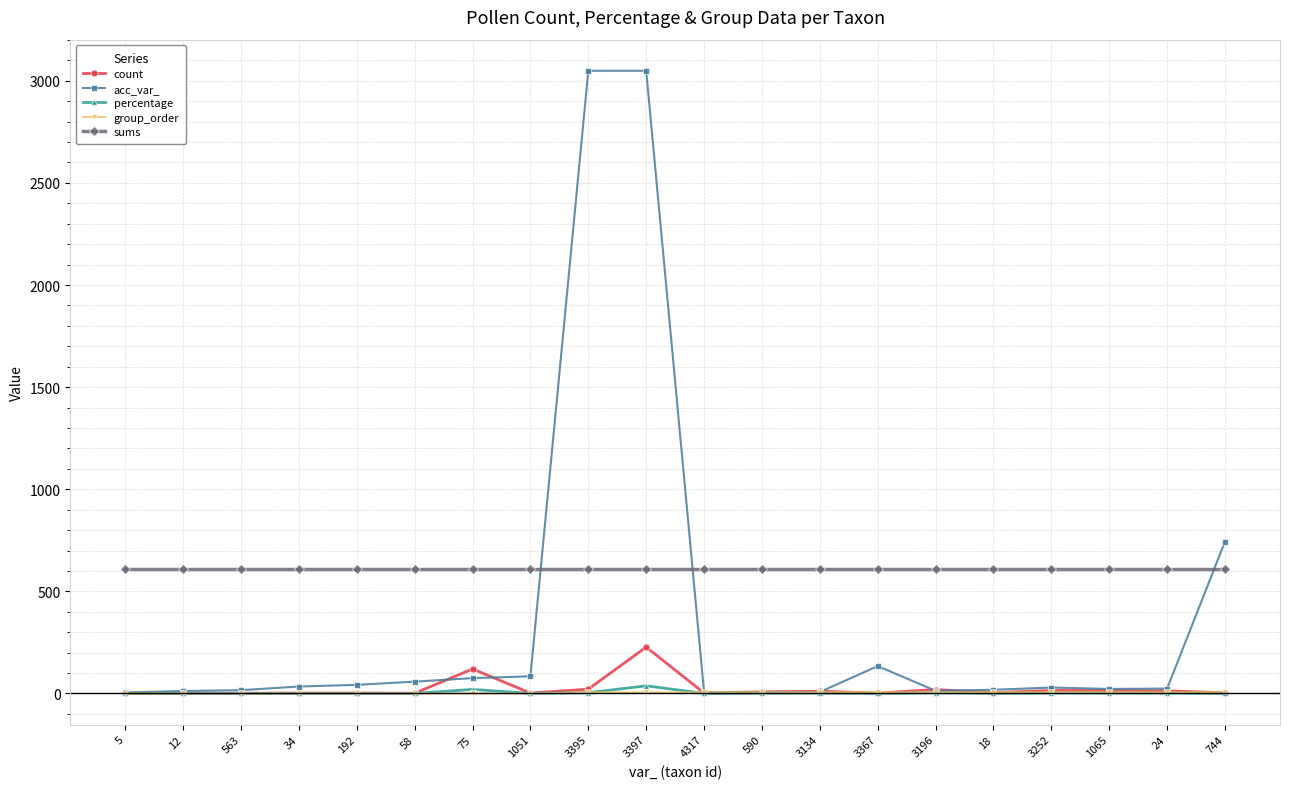

Which series has the largest range (max minus min)?

acc_var_